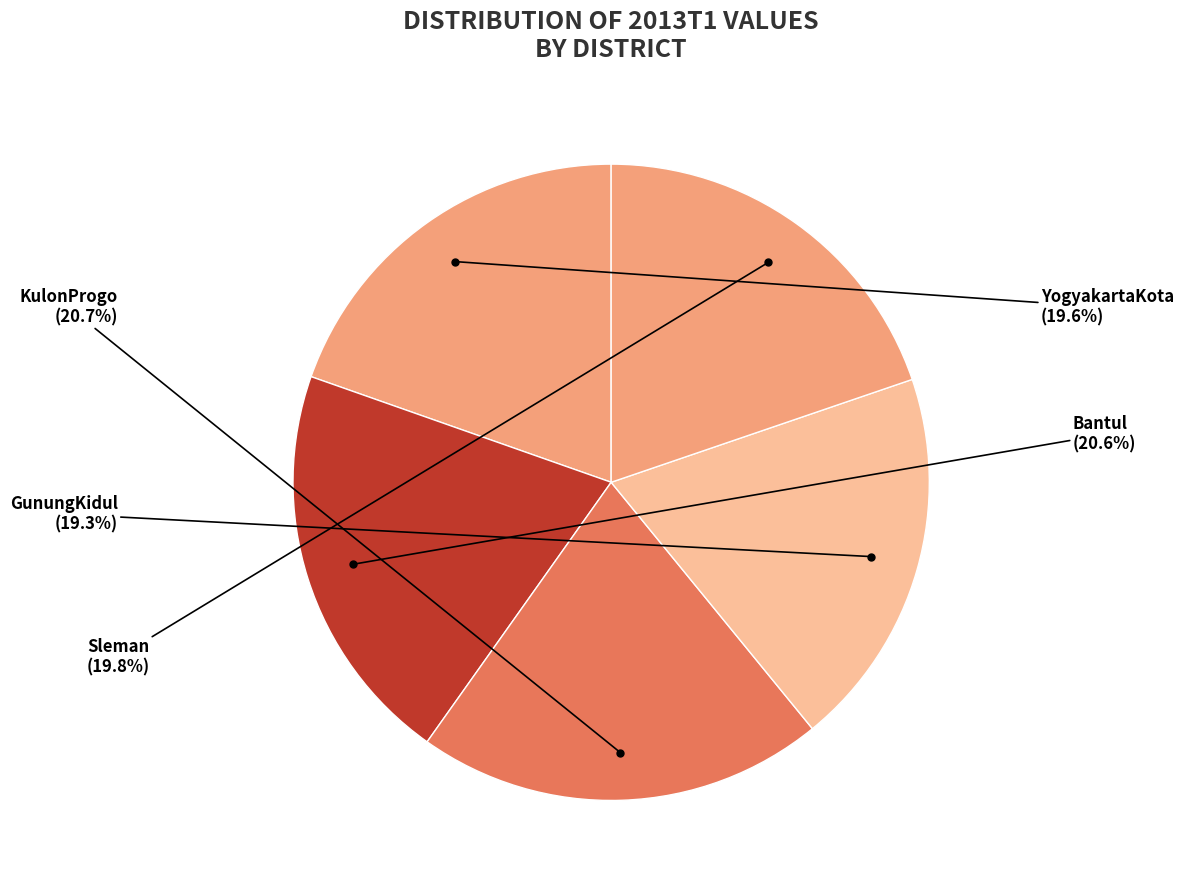

How many segments does this pie chart have?

5